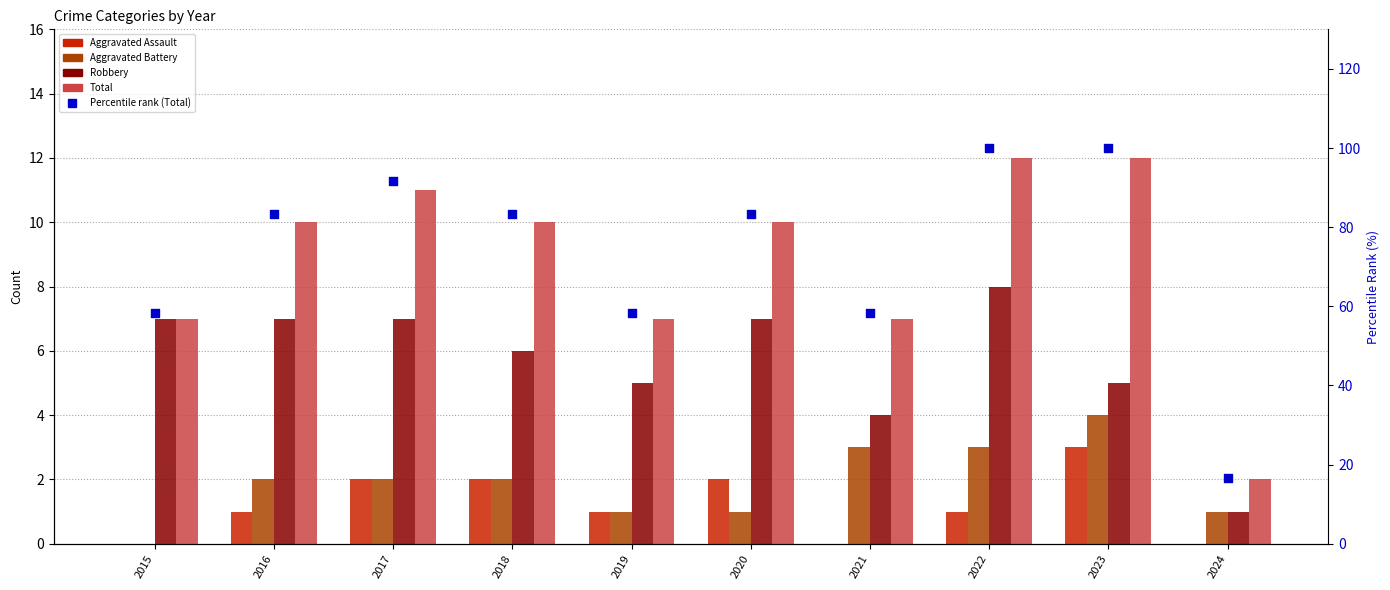

What is the total value across all series at 2017?

113.7